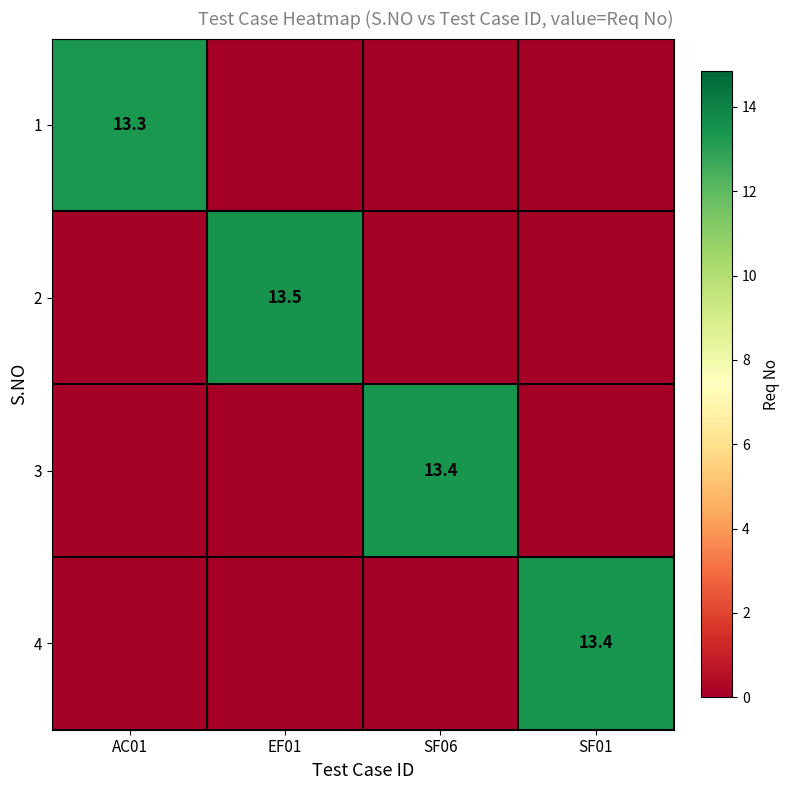

What is the total value across all series at EF01?

13.5